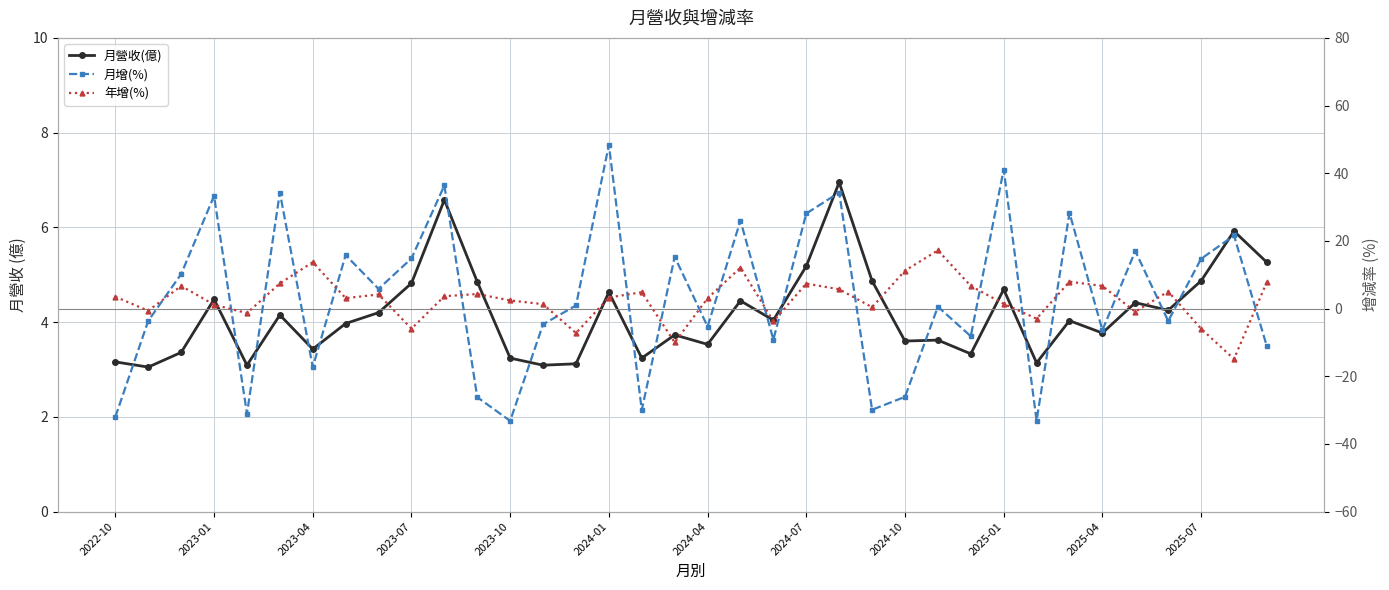

What is the difference between the highest and lowest values at 2023-10?

34.2